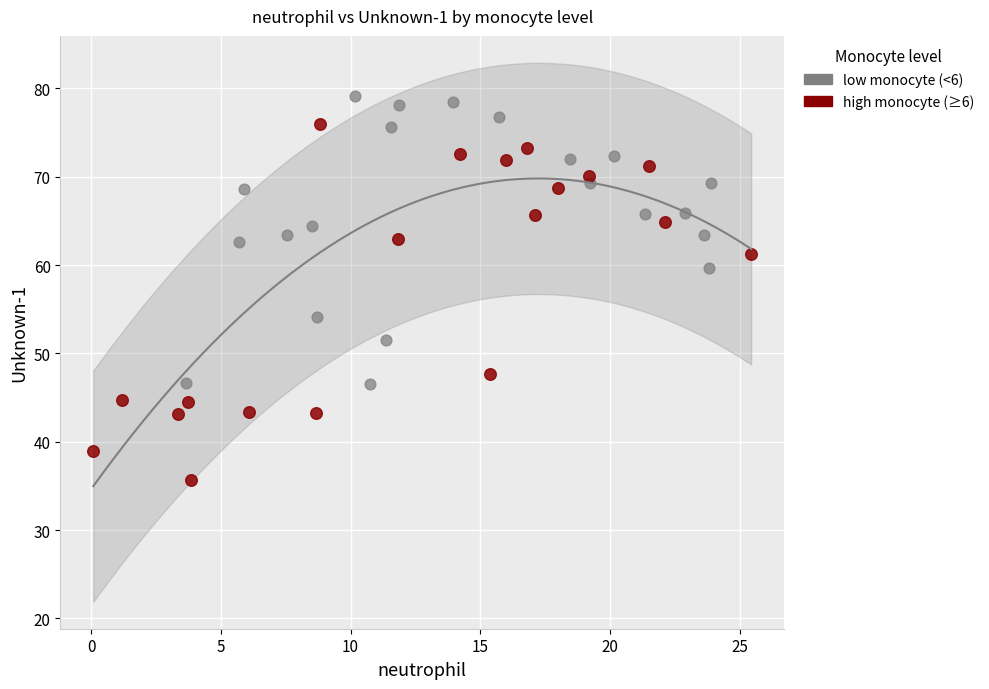

Which series has the widest spread of Y values?

high monocyte (≥6)